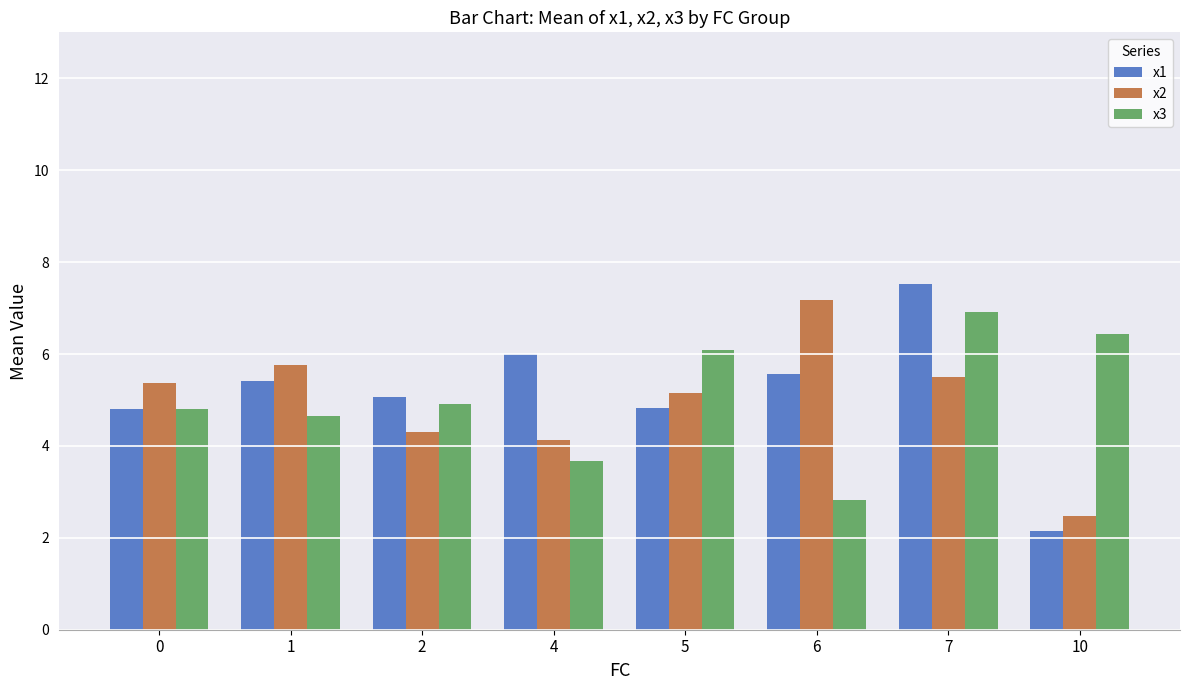

What is the sum of all x2 values?

39.9